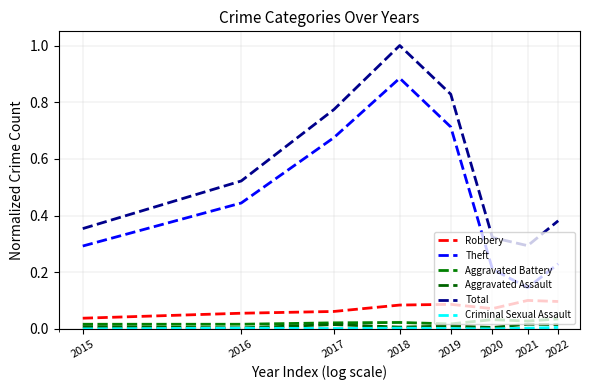

In Total, how many points are higher than both neighbors (excluding endpoints)?

1